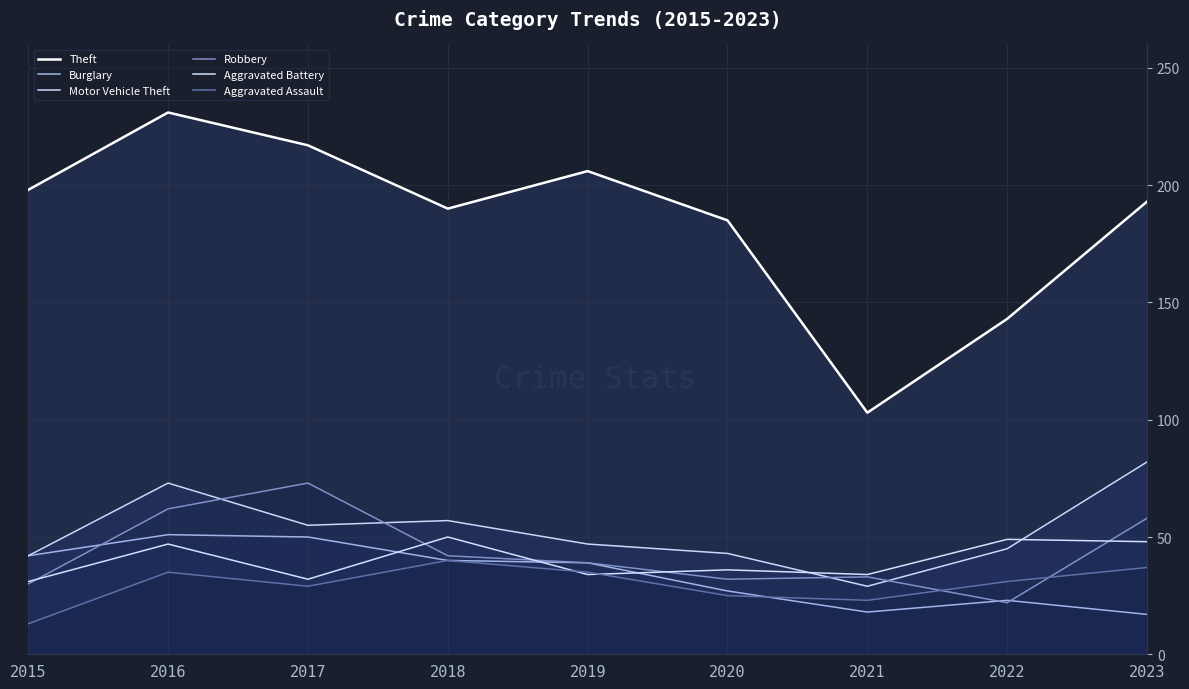

Where is the first local maximum for Motor Vehicle Theft?

2016